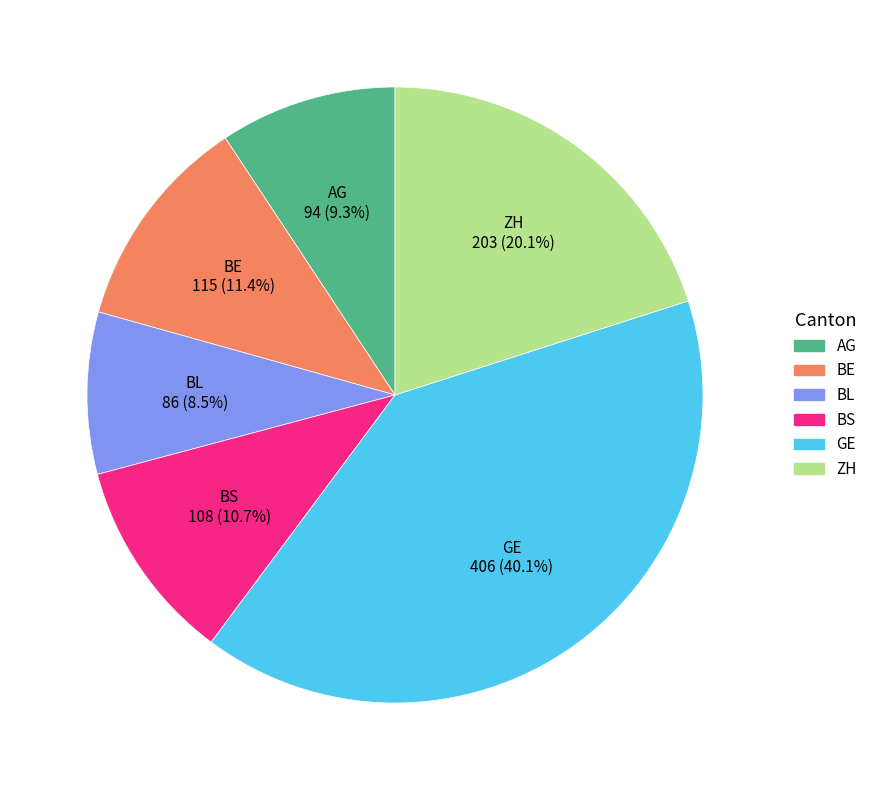

Count the number of slices in the pie.

6